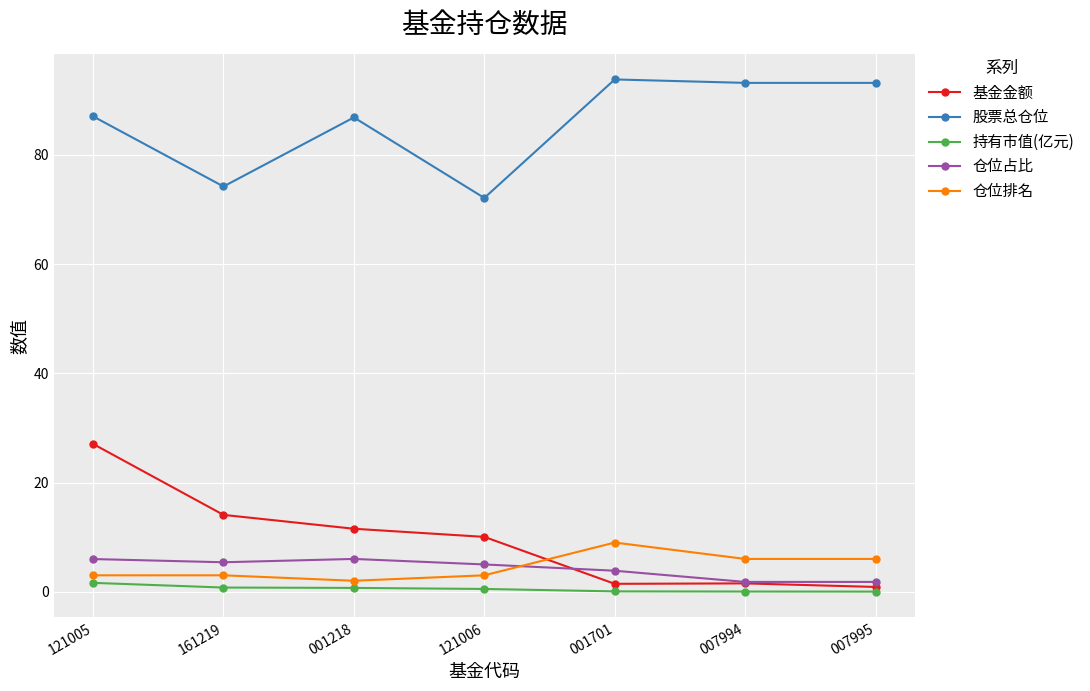

Which series changed the most between 121006 and 007995?

股票总仓位